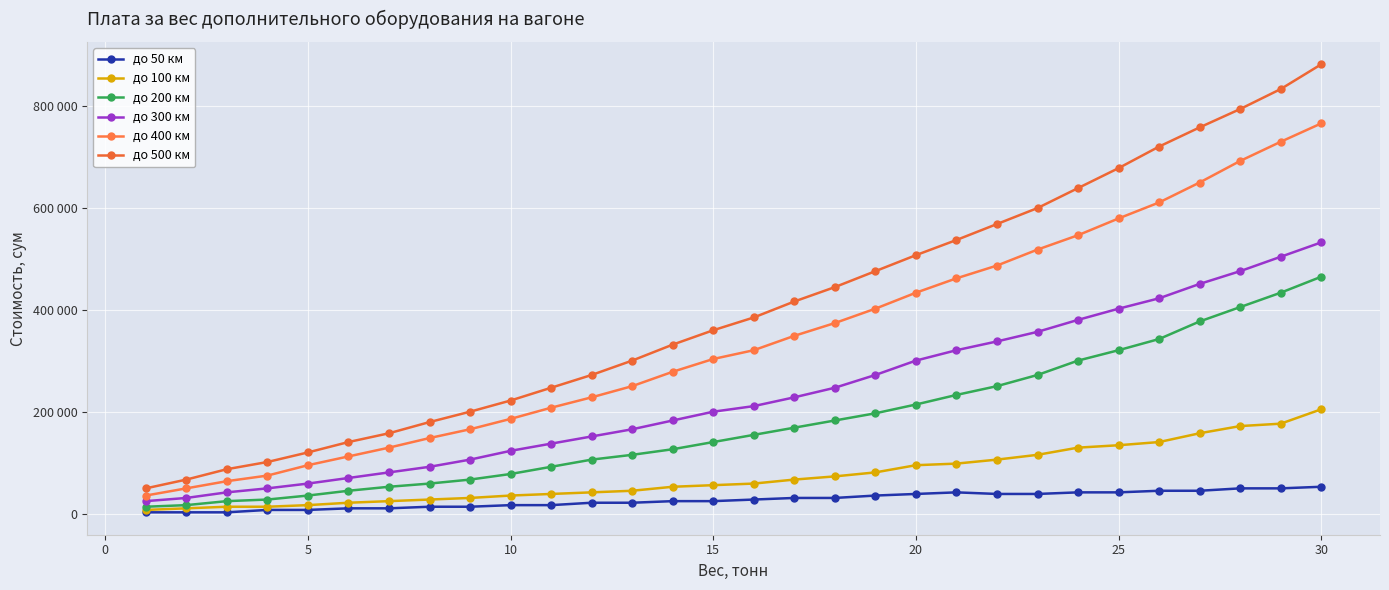

What is the value of the до 200 км point at the 27th from the left?

377373